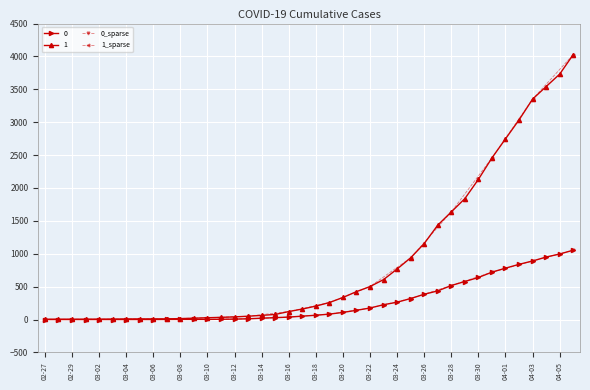

Between 03-04 and 03-24, which is larger?

03-24